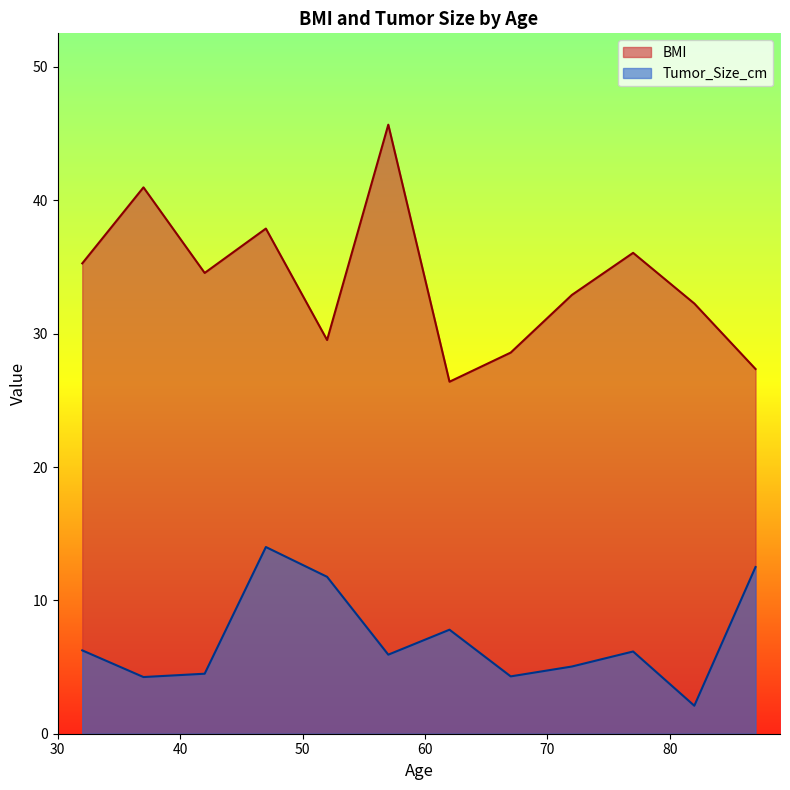

Which series has the widest spread of values?

BMI